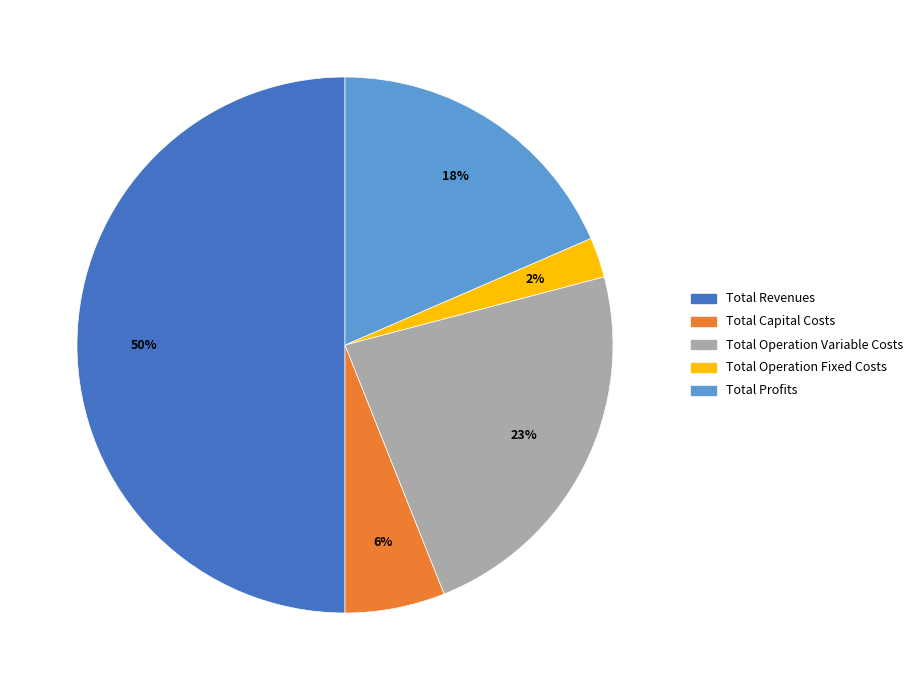

Is the sum of Total Profits and Total Operation Fixed Costs greater than half?

No